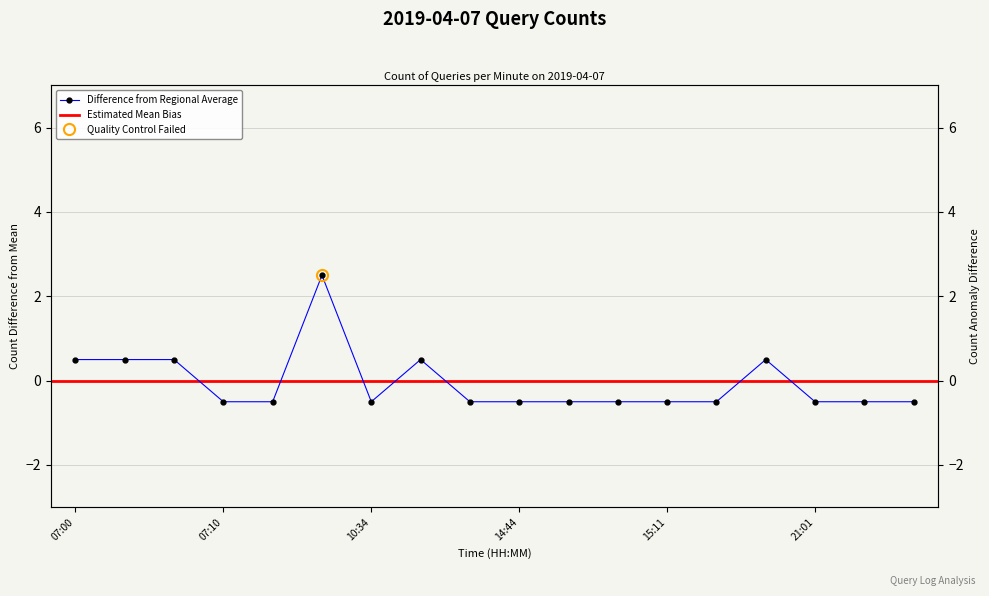

How many series are shown in this chart?

1